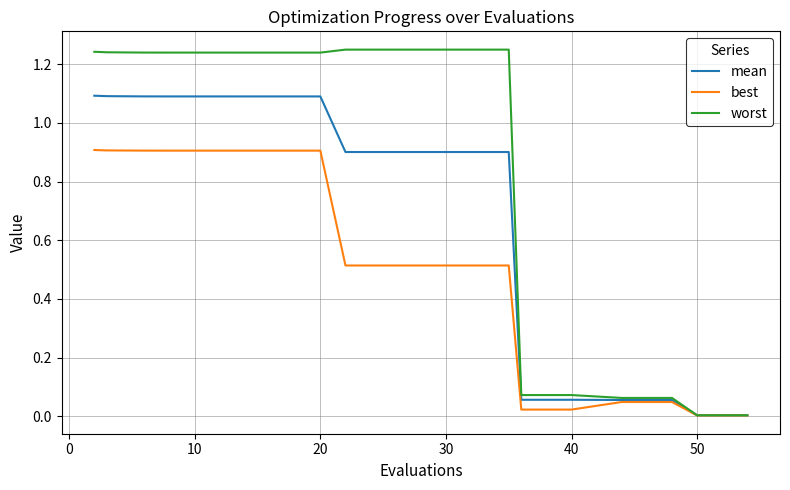

Which series has the largest total across all categories?

worst